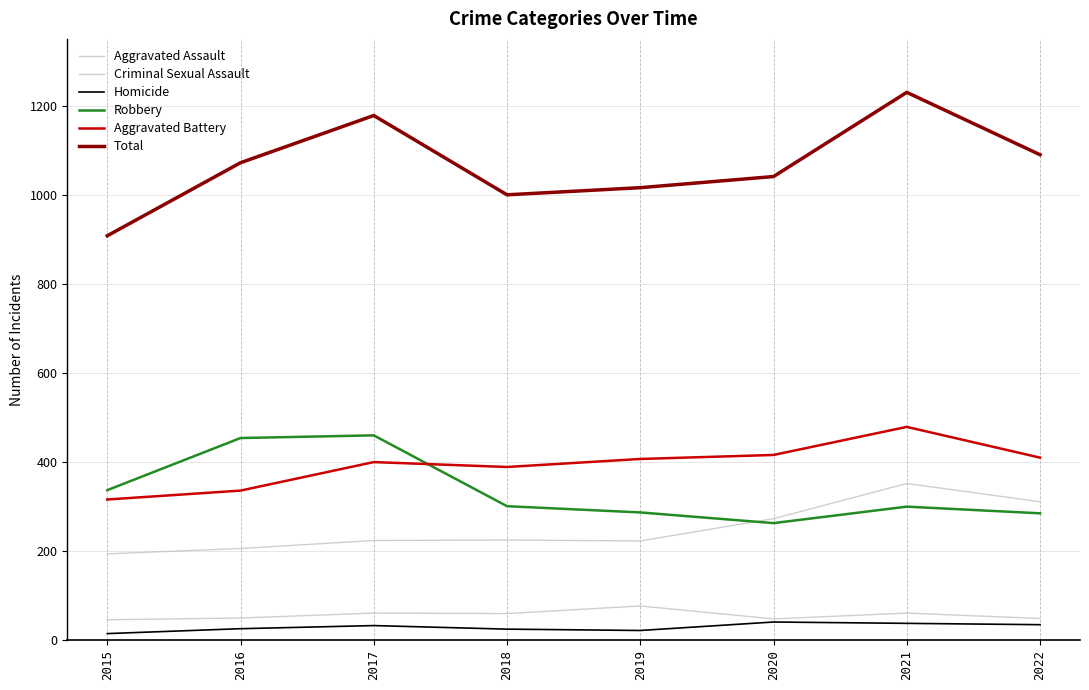

Which category has the lowest value across all series?

2015